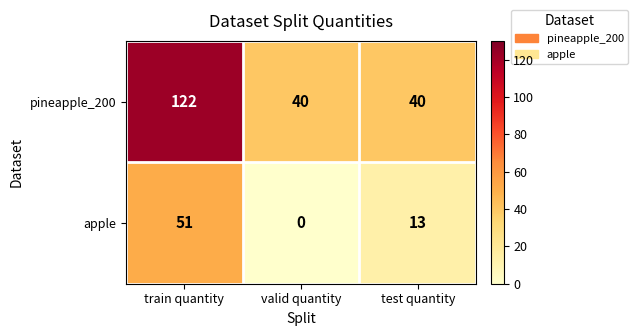

What is the total value across all series at train quantity?

173